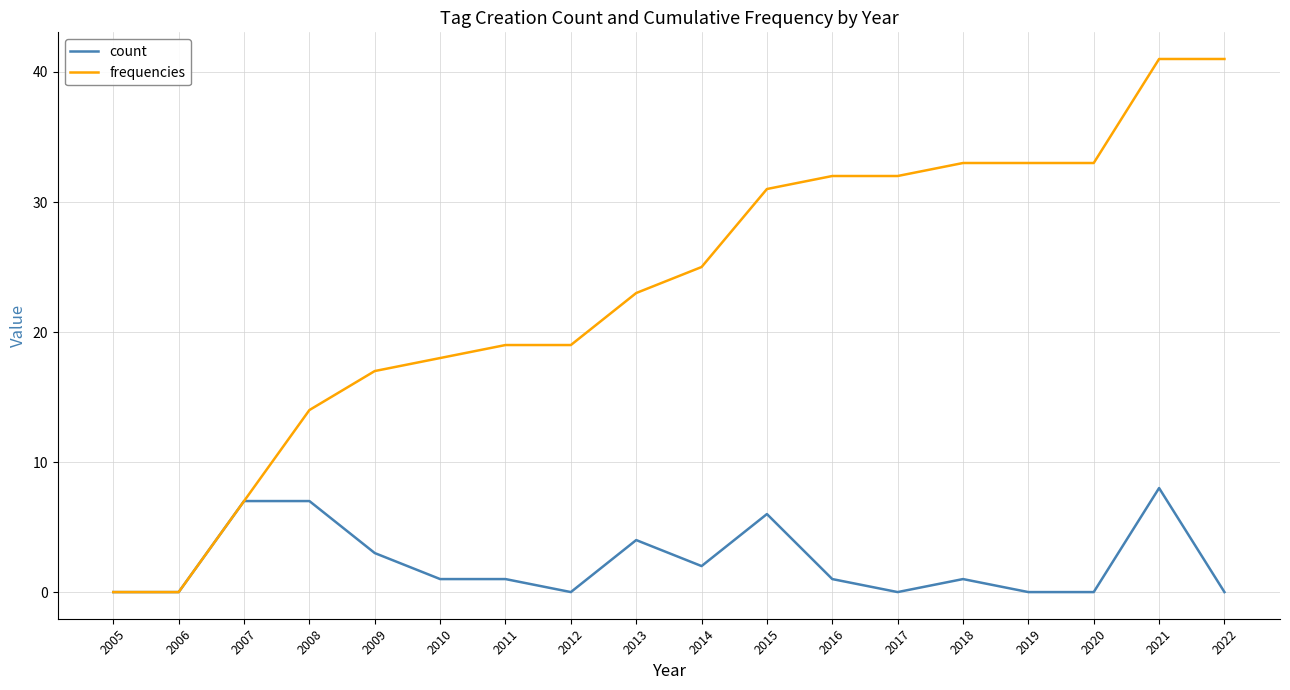

What are all the series names shown in the legend?

count, frequencies